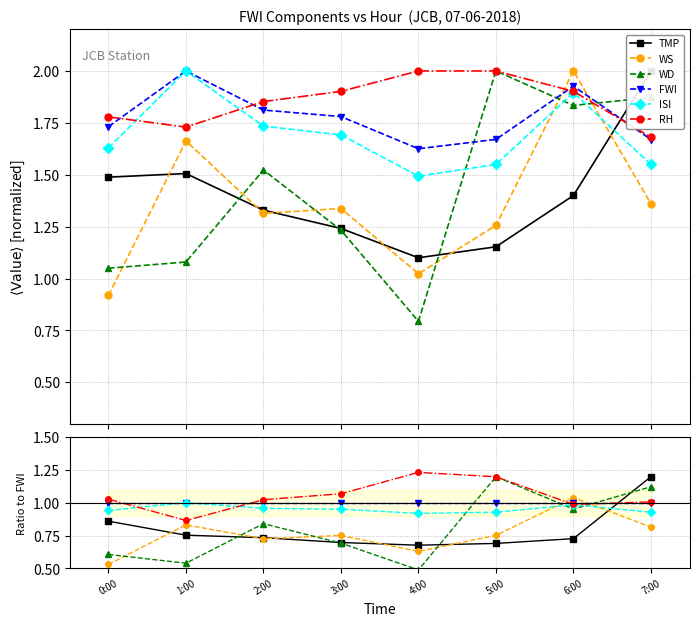

What is the smallest value displayed?

0.5